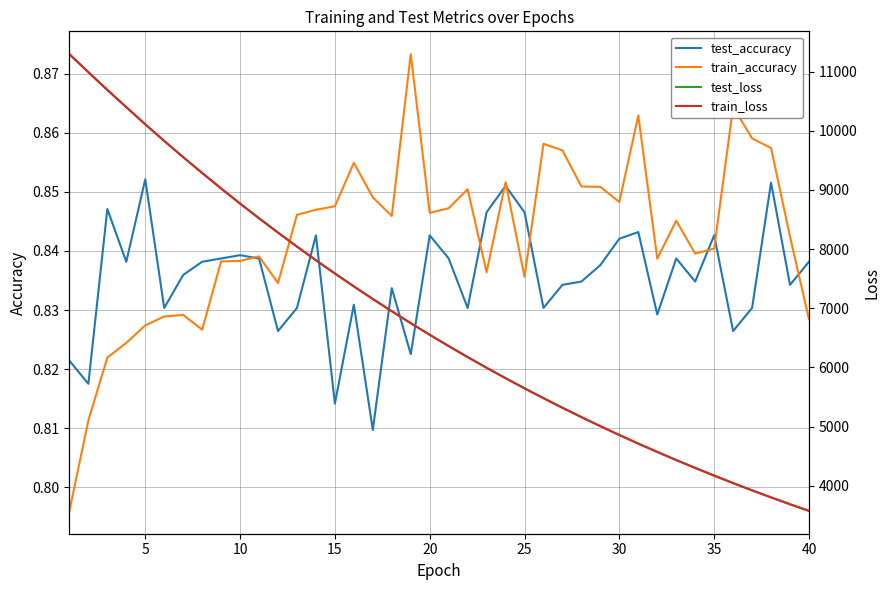

What is the greatest value displayed?

11296.0